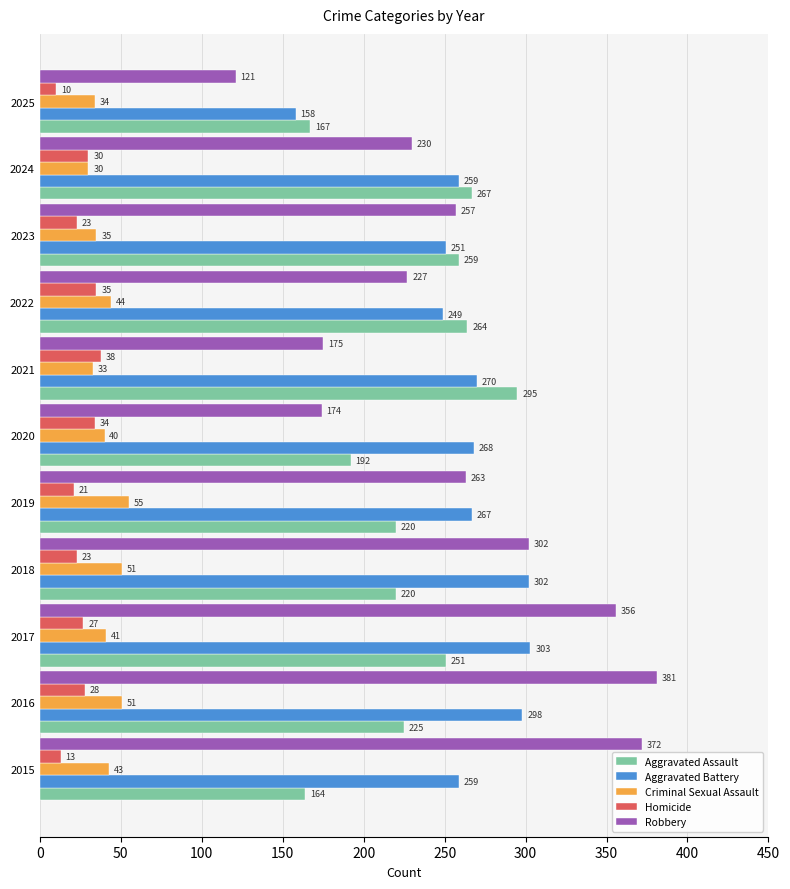

What is the sum of all Homicide values?

282